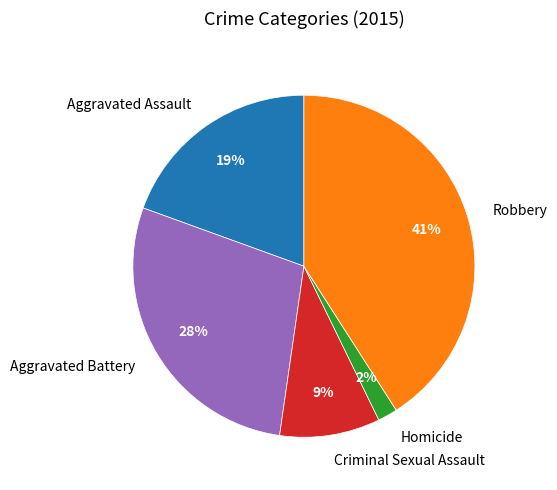

To the nearest percent, what percentage of the pie is Aggravated Battery?

28%